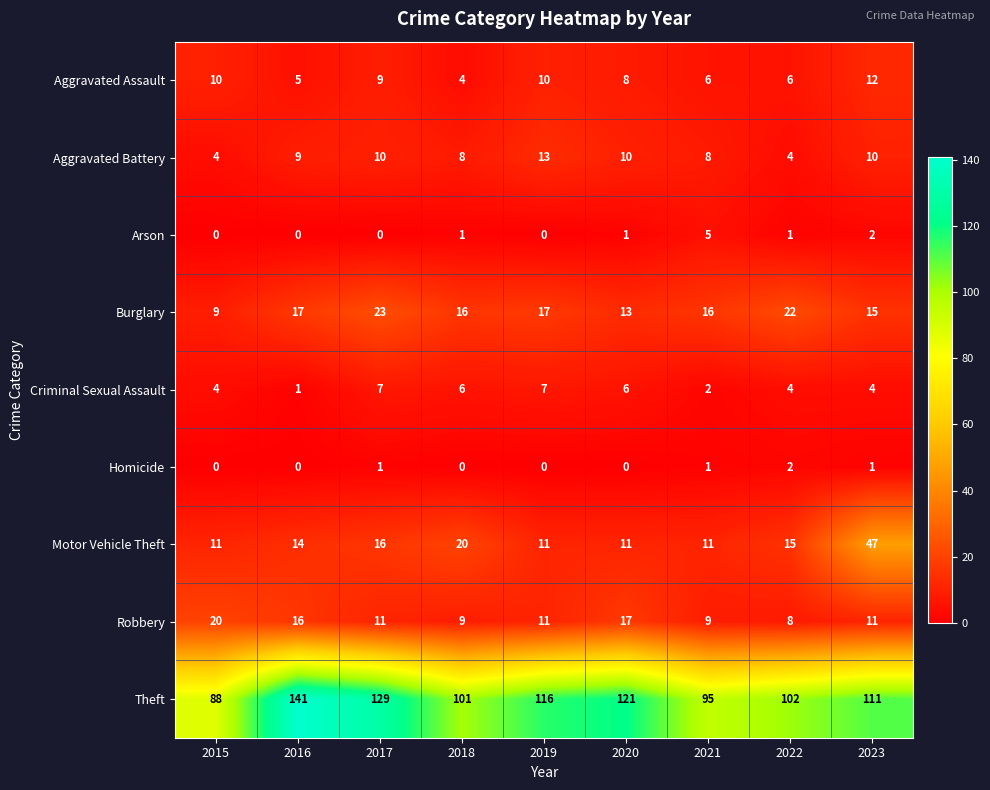

What is the difference between the highest and lowest values at 2017?

129